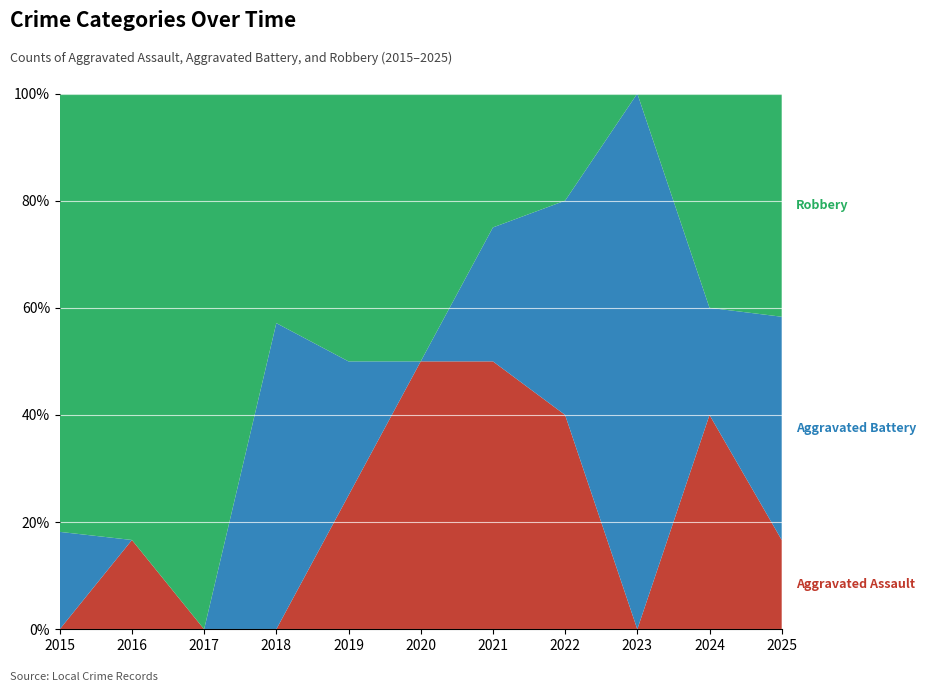

Reading left to right, transcribe all the data shown in this chart.

Aggravated Assault: 2015=0	2016=1	2017=0	2018=0	2019=1	2020=1	2021=2	2022=2	2023=0	2024=2	2025=2
Aggravated Battery: 2015=2	2016=0	2017=0	2018=4	2019=1	2020=0	2021=1	2022=2	2023=3	2024=1	2025=5
Robbery: 2015=9	2016=5	2017=2	2018=3	2019=2	2020=1	2021=1	2022=1	2023=0	2024=2	2025=5